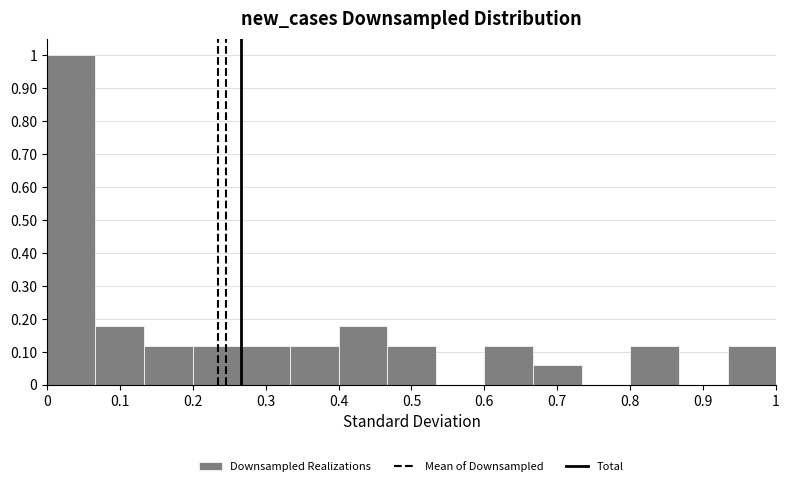

Reading left to right, transcribe this chart: for each bar, give the range it covers on the x-axis and its height. Neither the bar edges nor the heights are printed on the chart, so give them approximately, as read against the axes.

0.00 to 0.07: 1.00
0.07 to 0.13: 0.18
0.13 to 0.20: 0.12
0.20 to 0.27: 0.12
0.27 to 0.33: 0.12
0.33 to 0.40: 0.12
0.40 to 0.47: 0.18
0.47 to 0.53: 0.12
0.53 to 0.60: 0
0.60 to 0.67: 0.12
0.67 to 0.73: 0.06
0.73 to 0.80: 0
0.80 to 0.87: 0.12
0.87 to 0.93: 0
0.93 to 1.00: 0.12